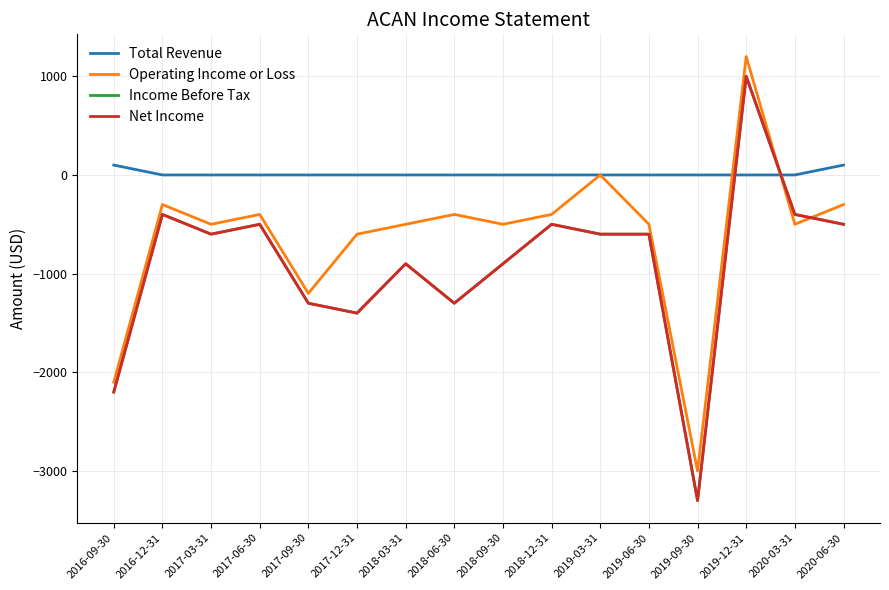

Is this an area chart (filled region under the line)?

No